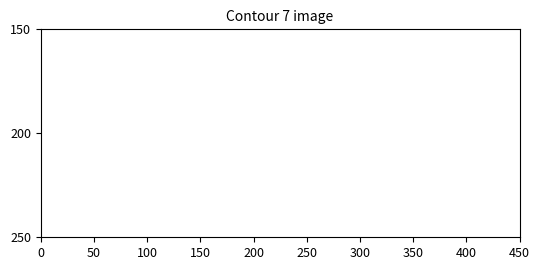

Is this an area chart (filled region under the line)?

No